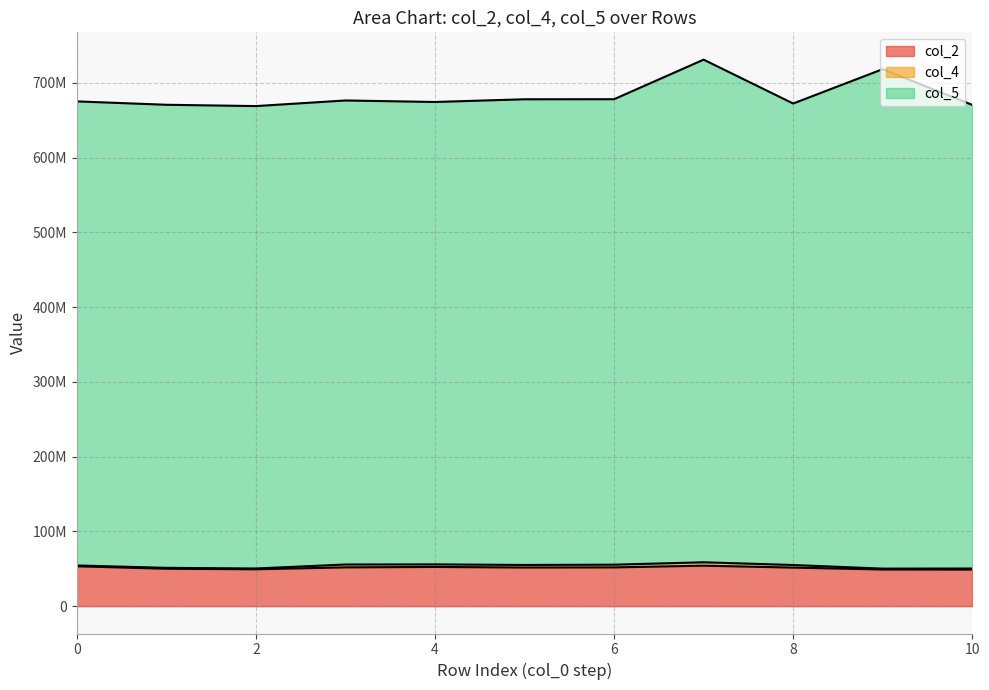

How many data points does each series have?

11